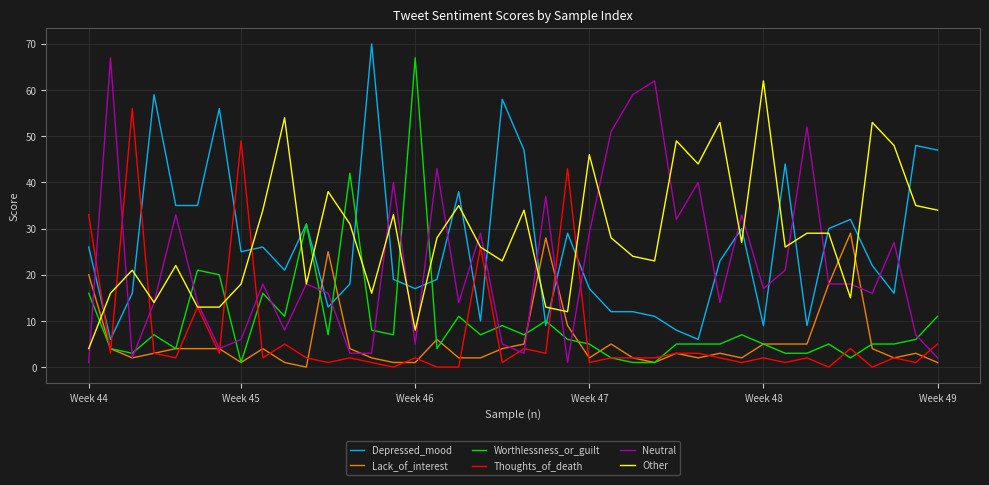

Reading left to right, list all the values displayed in this chart.

Depressed_mood: 26	6	16	59	35	35	56	25	26	21	31	13	18	70	19	17	19	38	10	58	47	9	29	17	12	12	11	8	6	23	30	9	44	9	30	32	22	16	48	47
Lack_of_interest: 20	4	2	3	4	4	4	1	4	1	0	25	4	2	1	1	6	2	2	4	5	28	9	2	5	2	1	3	2	3	2	5	5	5	18	29	4	2	3	1
Worthlessness_or_guilt: 16	4	3	7	4	21	20	1	16	11	31	7	42	8	7	67	4	11	7	9	7	10	6	5	2	1	1	5	5	5	7	5	3	3	5	2	5	5	6	11
Thoughts_of_death: 33	3	56	3	2	13	3	49	2	5	2	1	2	1	0	2	0	0	26	1	4	3	43	1	2	2	2	3	3	2	1	2	1	2	0	4	0	2	1	5
Neutral: 1	67	2	14	33	14	4	6	18	8	18	16	3	3	40	5	43	14	29	5	3	37	1	29	51	59	62	32	40	14	33	17	21	52	18	18	16	27	7	2
Other: 4	16	21	14	22	13	13	18	34	54	18	38	31	16	33	8	28	35	26	23	34	13	12	46	28	24	23	49	44	53	27	62	26	29	29	15	53	48	35	34